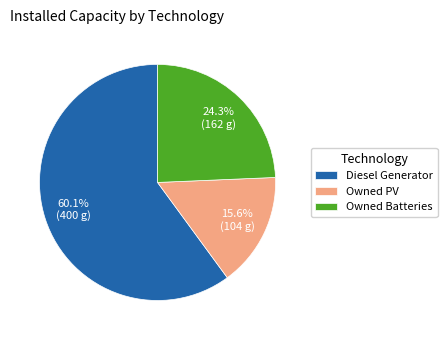

The Diesel Generator slice represents 60% of the pie. True or false?

True